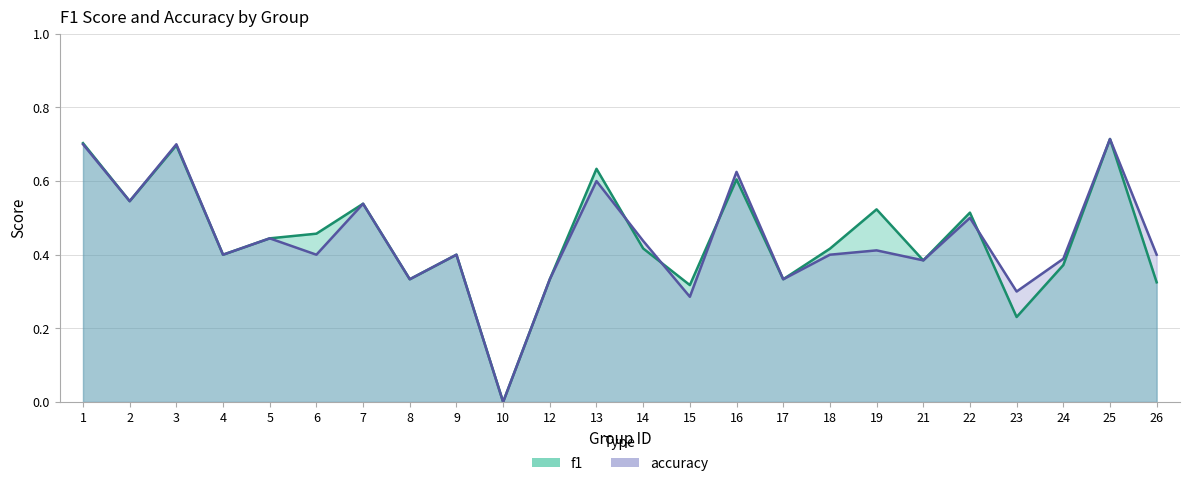

Which category has the lowest value in the f1 series?

10